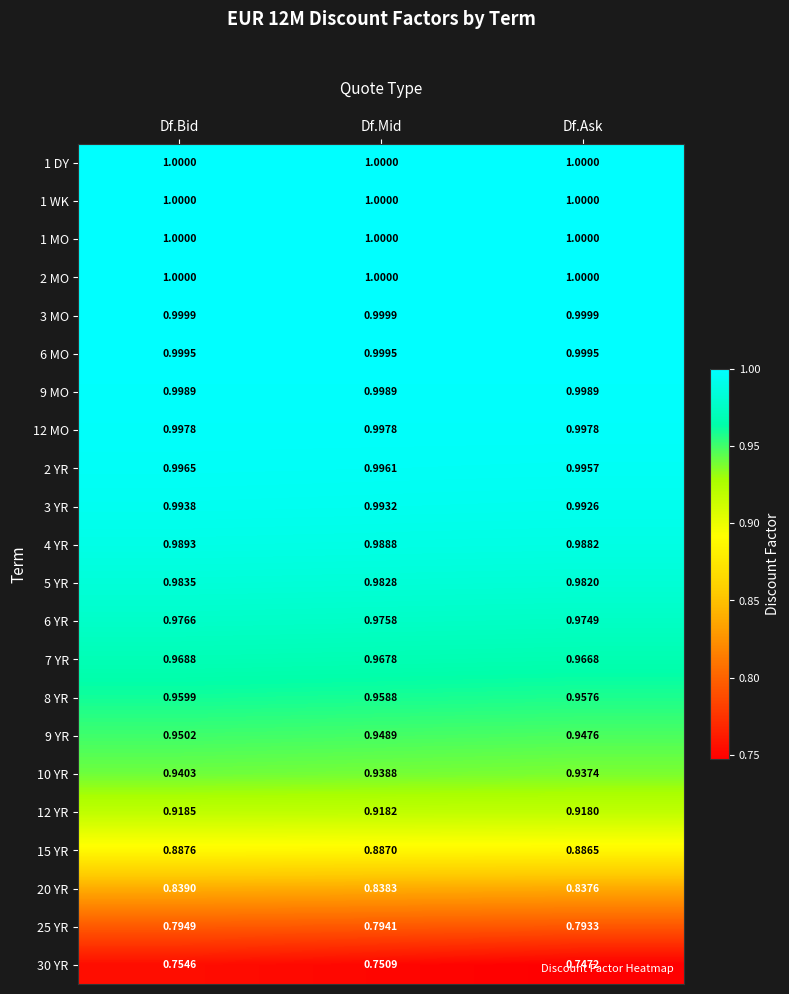

What is the difference between the highest and lowest values at Df.Mid?

0.2